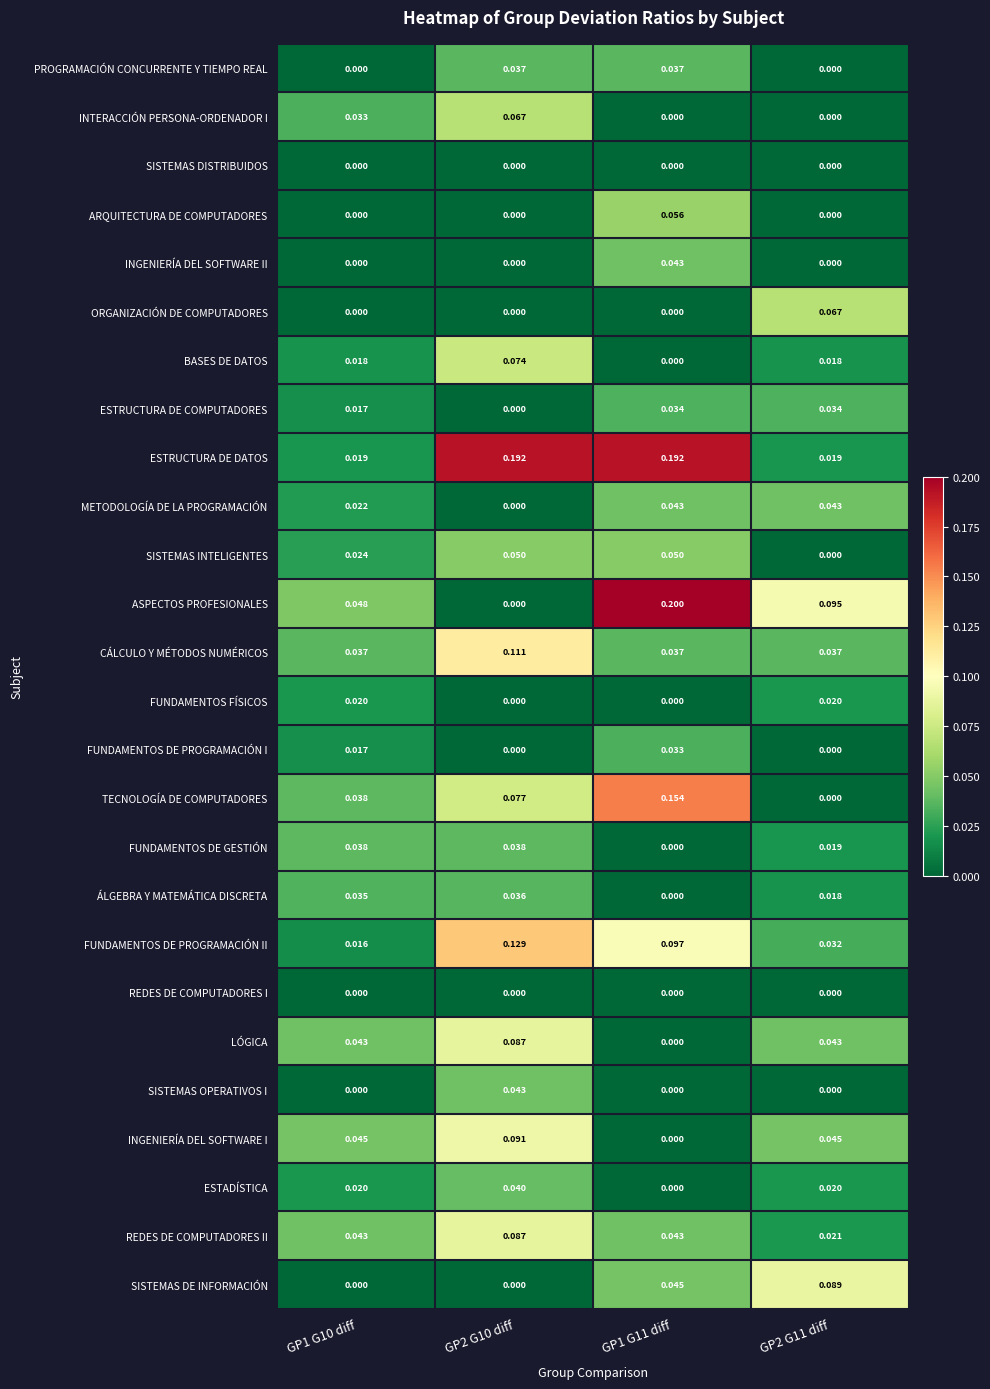

Which series has the largest range (max minus min)?

ASPECTOS PROFESIONALES